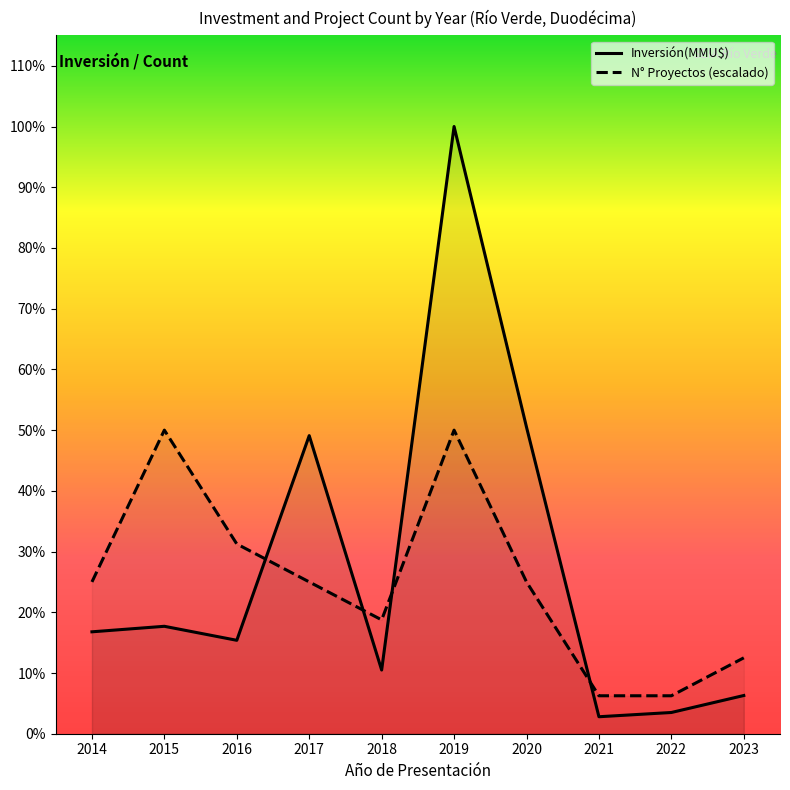

Does the chart display data point markers on the line(s)?

No